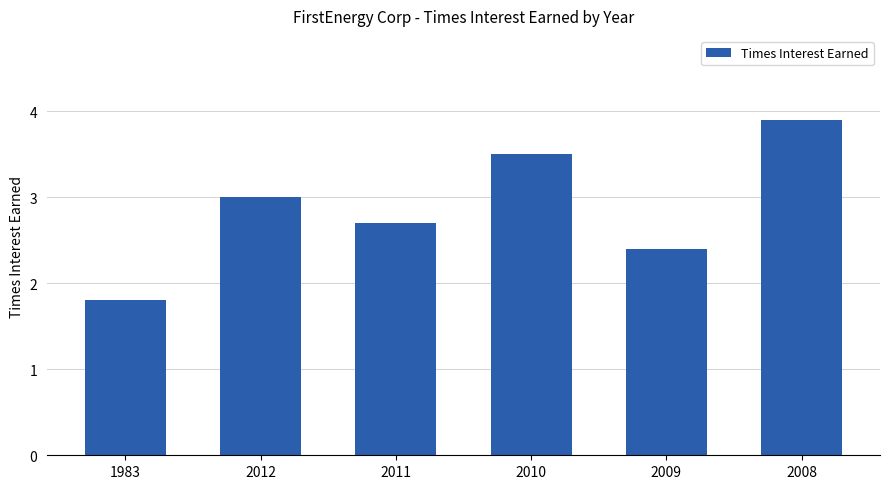

How many data points are less than 3?

3